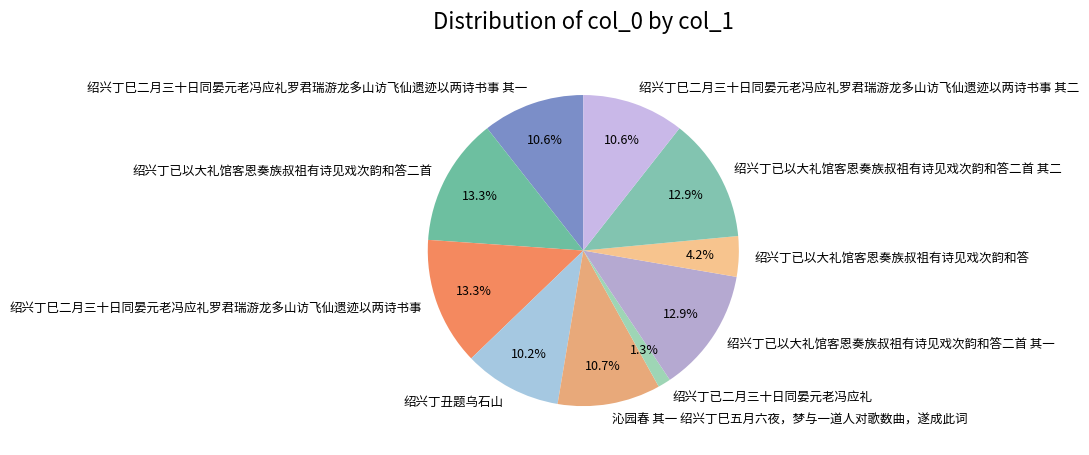

Which has a higher value, 绍兴丁丑题乌石山 or 绍兴丁已二月三十日同晏元老冯应礼?

绍兴丁丑题乌石山